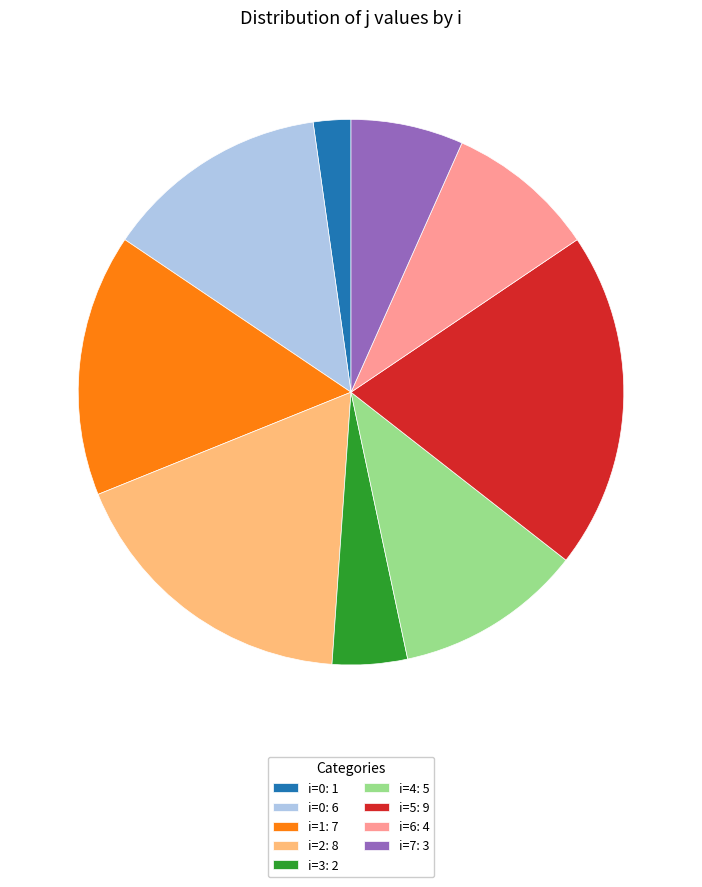

How many slices are in this pie chart?

9